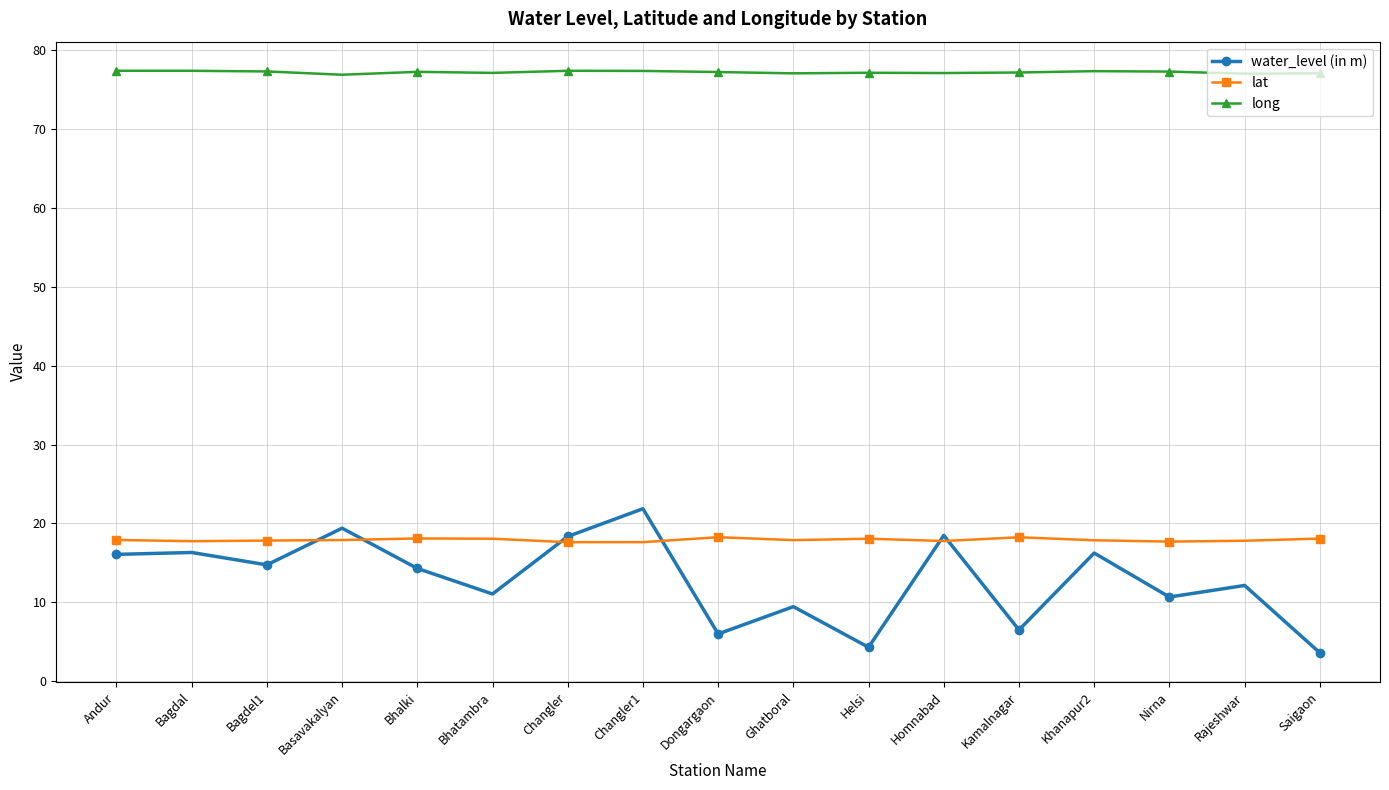

What is the smallest value displayed?

3.6